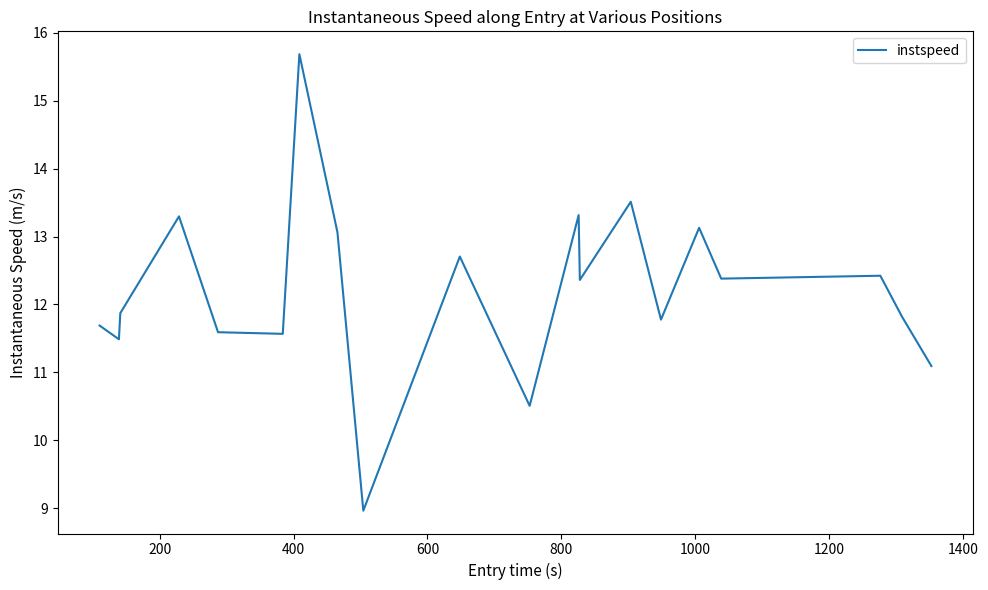

What is the maximum value shown in the chart?

15.7